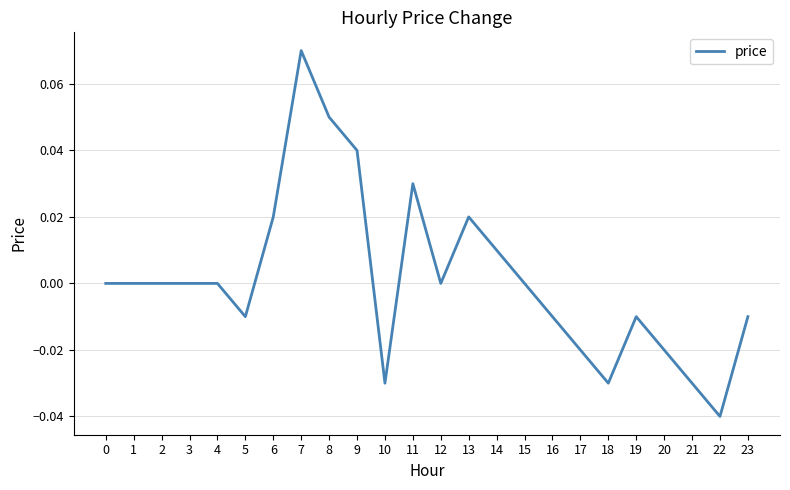

Which has a higher value, 2 or 14?

14